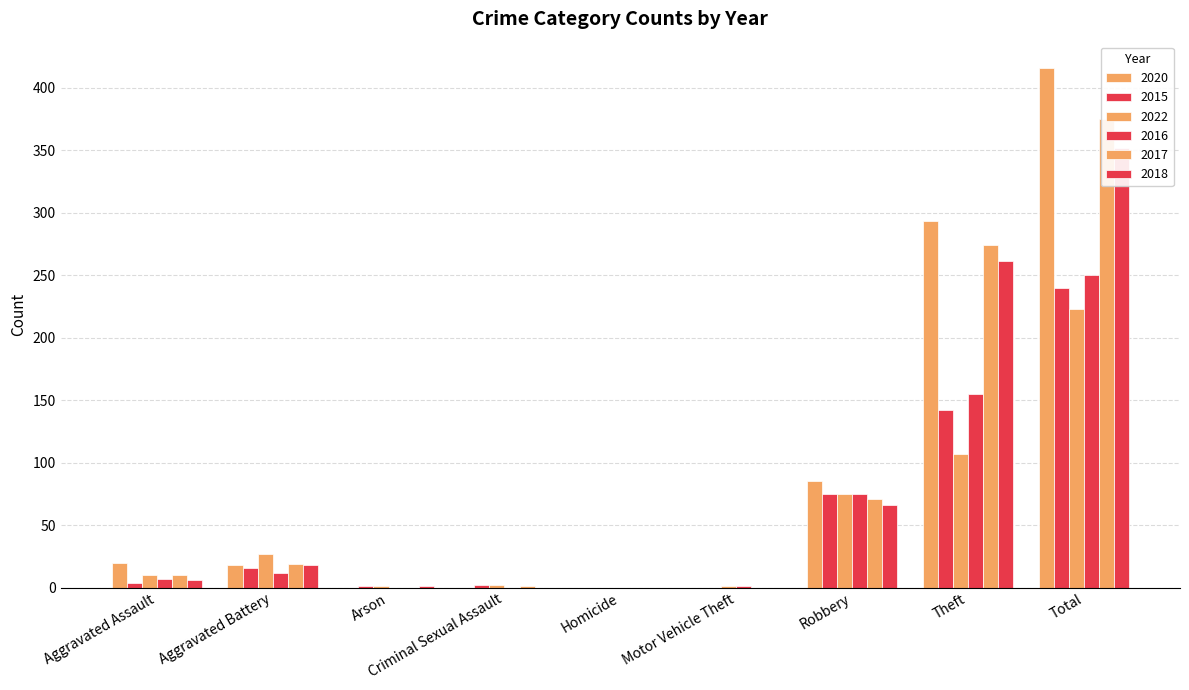

How many distinct data groups are displayed?

6